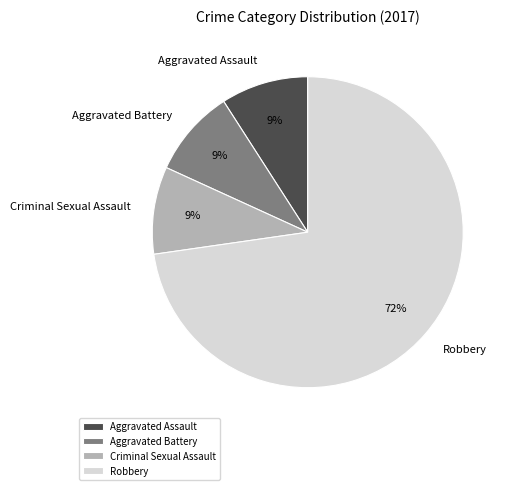

Rank the categories by value from highest to lowest.

Robbery, Aggravated Assault, Aggravated Battery, Criminal Sexual Assault